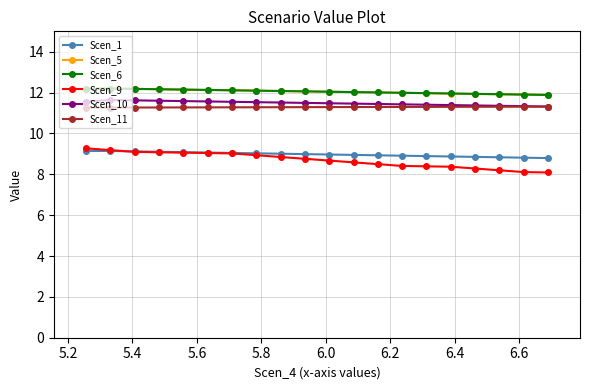

Which series has the widest spread of values?

Scen_9